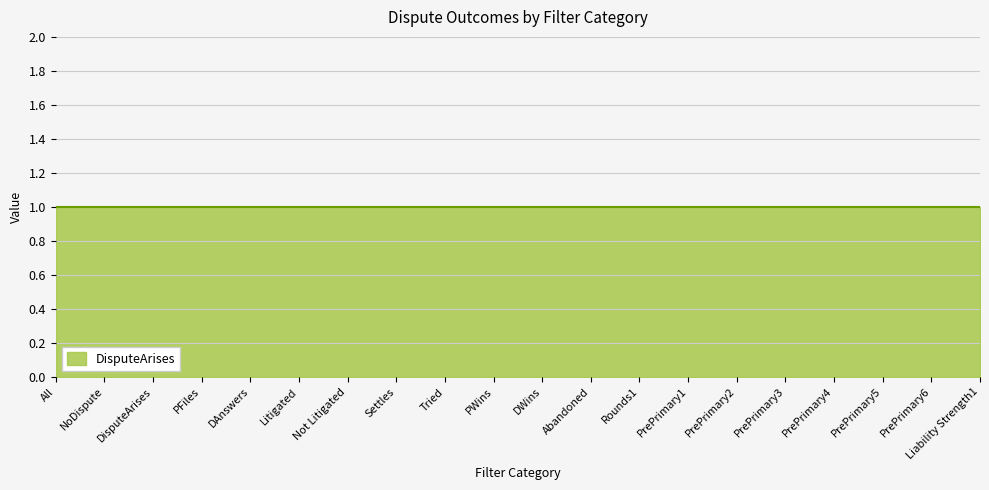

What is the maximum value shown in the chart?

1.0